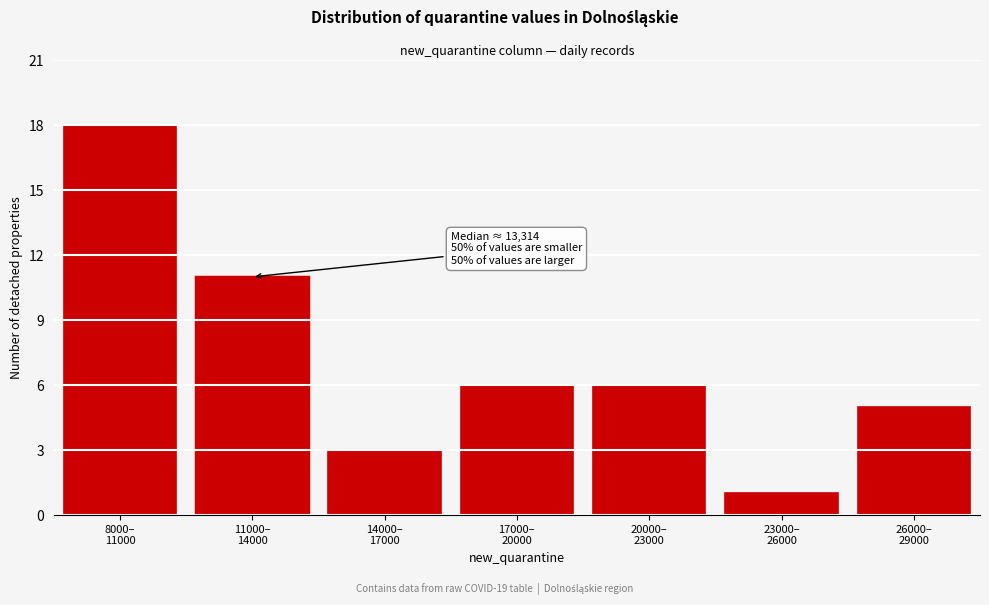

Reading left to right, extract all data points from this chart.

18	11	3	6	6	1	5